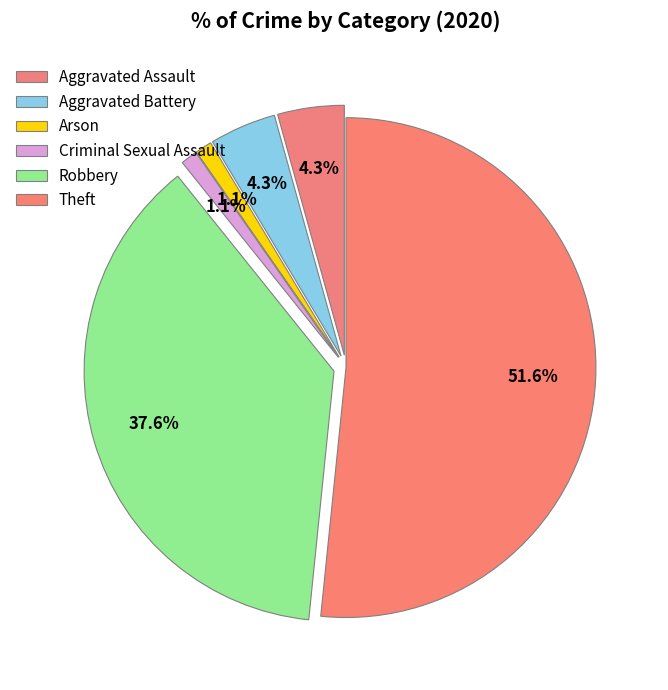

The Arson slice represents 11% of the pie. True or false?

False